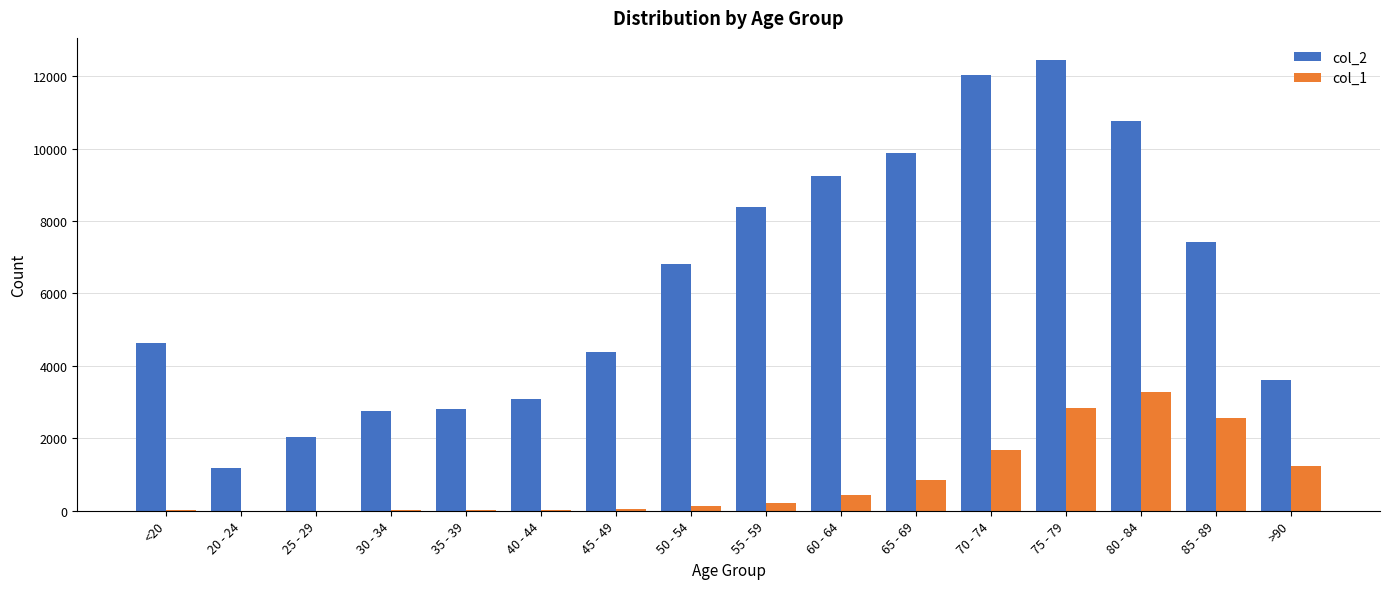

How many data points does each series have?

16